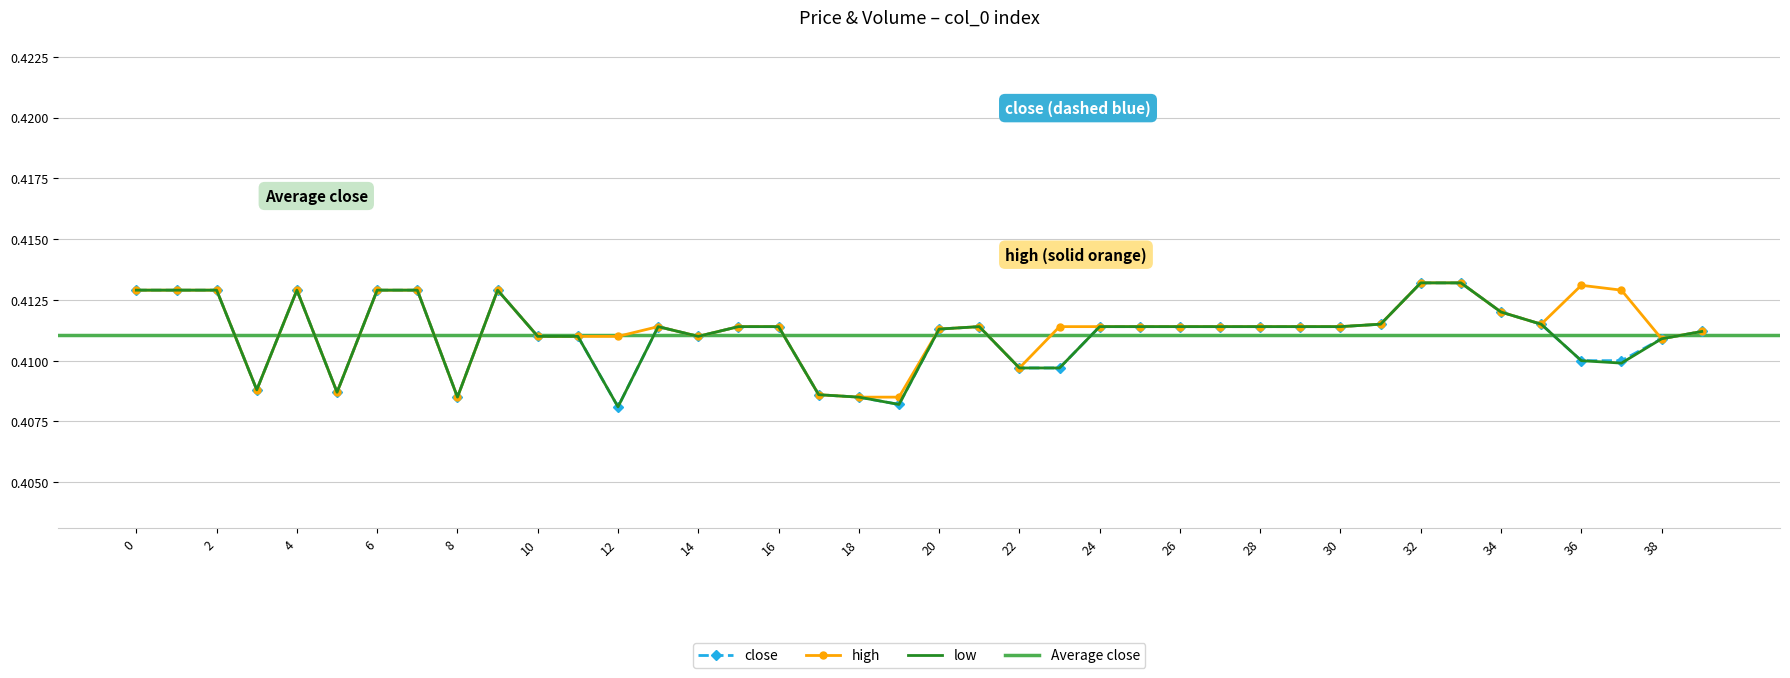

Reading right to left, extract all data points from this chart.

close: 39=0.4	38=0.4	37=0.4	36=0.4	35=0.4	34=0.4	33=0.4	32=0.4	31=0.4	30=0.4	29=0.4	28=0.4	27=0.4	26=0.4	25=0.4	24=0.4	23=0.4	22=0.4	21=0.4	20=0.4	19=0.4	18=0.4	17=0.4	16=0.4	15=0.4	14=0.4	13=0.4	12=0.4	11=0.4	10=0.4	9=0.4	8=0.4	7=0.4	6=0.4	5=0.4	4=0.4	3=0.4	2=0.4	1=0.4	0=0.4
high: 39=0.4	38=0.4	37=0.4	36=0.4	35=0.4	34=0.4	33=0.4	32=0.4	31=0.4	30=0.4	29=0.4	28=0.4	27=0.4	26=0.4	25=0.4	24=0.4	23=0.4	22=0.4	21=0.4	20=0.4	19=0.4	18=0.4	17=0.4	16=0.4	15=0.4	14=0.4	13=0.4	12=0.4	11=0.4	10=0.4	9=0.4	8=0.4	7=0.4	6=0.4	5=0.4	4=0.4	3=0.4	2=0.4	1=0.4	0=0.4
low: 39=0.4	38=0.4	37=0.4	36=0.4	35=0.4	34=0.4	33=0.4	32=0.4	31=0.4	30=0.4	29=0.4	28=0.4	27=0.4	26=0.4	25=0.4	24=0.4	23=0.4	22=0.4	21=0.4	20=0.4	19=0.4	18=0.4	17=0.4	16=0.4	15=0.4	14=0.4	13=0.4	12=0.4	11=0.4	10=0.4	9=0.4	8=0.4	7=0.4	6=0.4	5=0.4	4=0.4	3=0.4	2=0.4	1=0.4	0=0.4